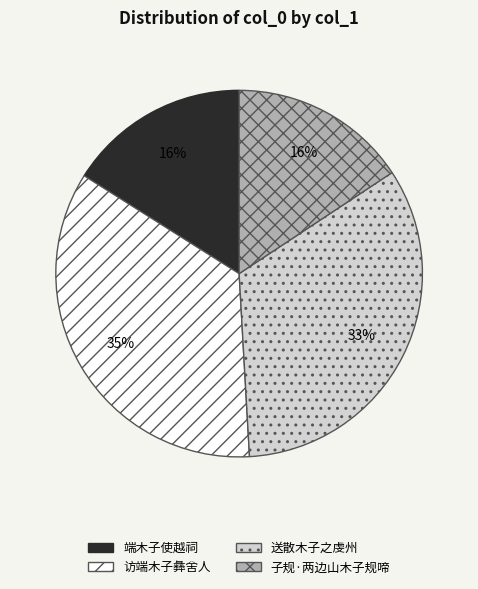

To the nearest percent, what is the combined percentage of 送散木子之虔州 and 端木子使越祠?

49%